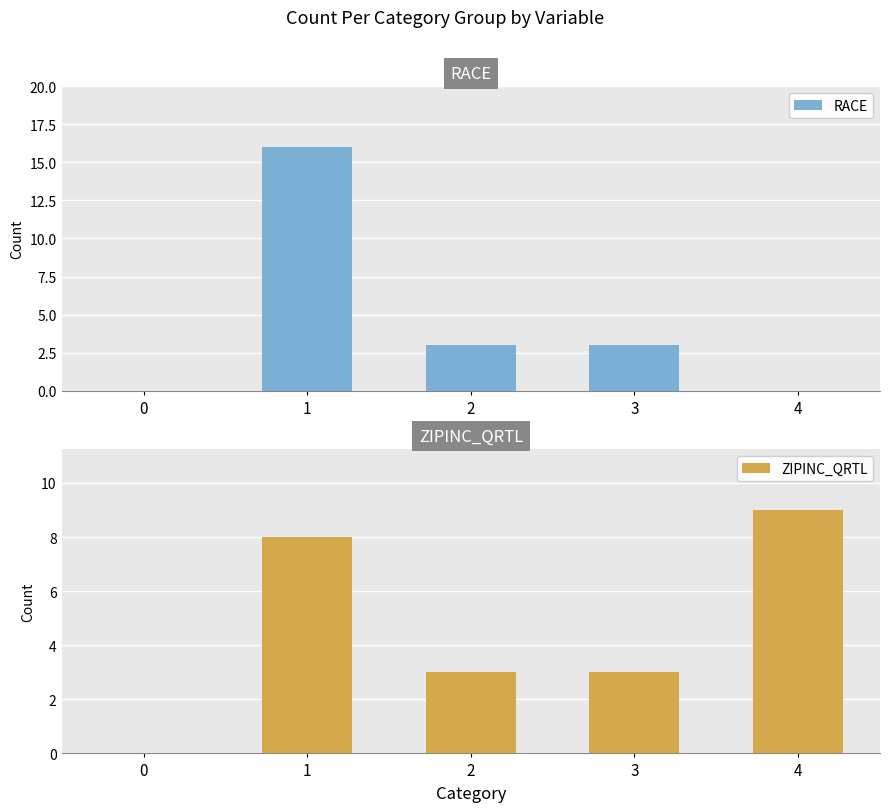

How many groups of bars are there?

5